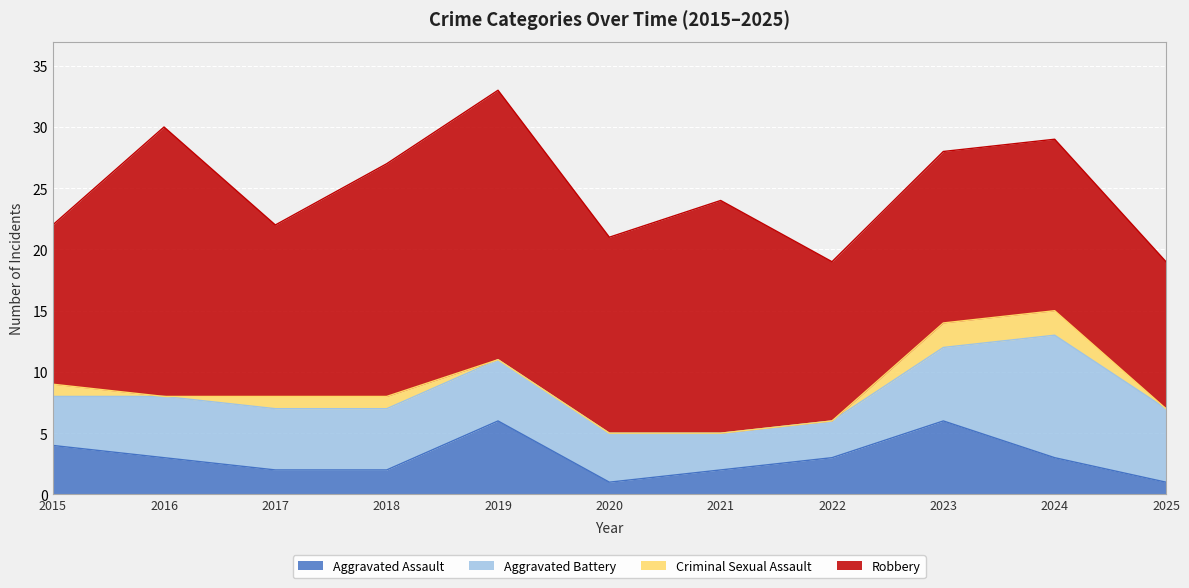

Where does the Aggravated Assault series first go above 3?

2015